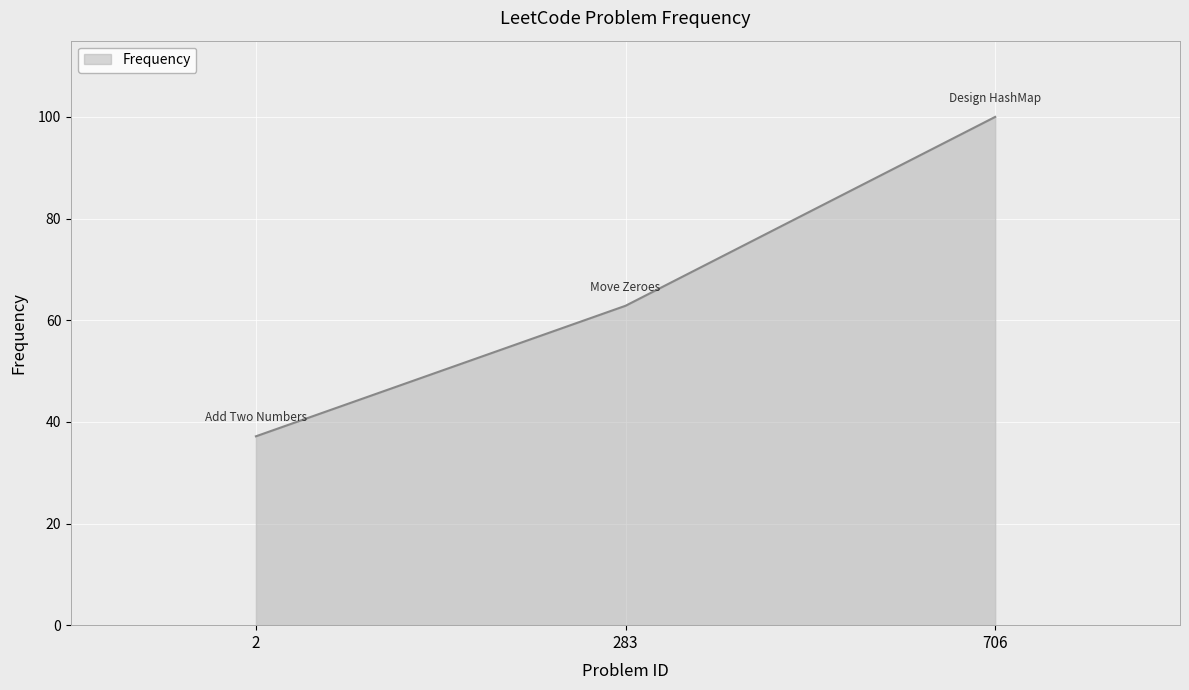

Rank the categories by value from lowest to highest.

2, 283, 706